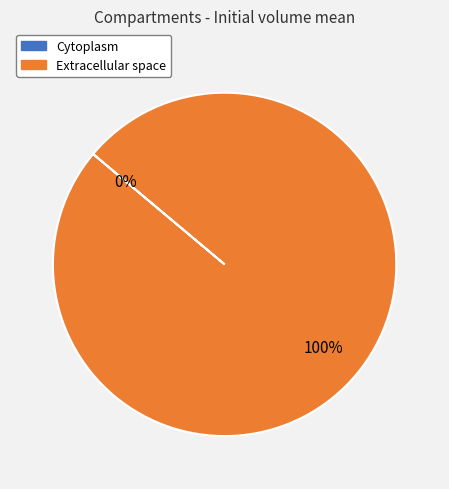

What percentage do e and c together represent?

100.0%